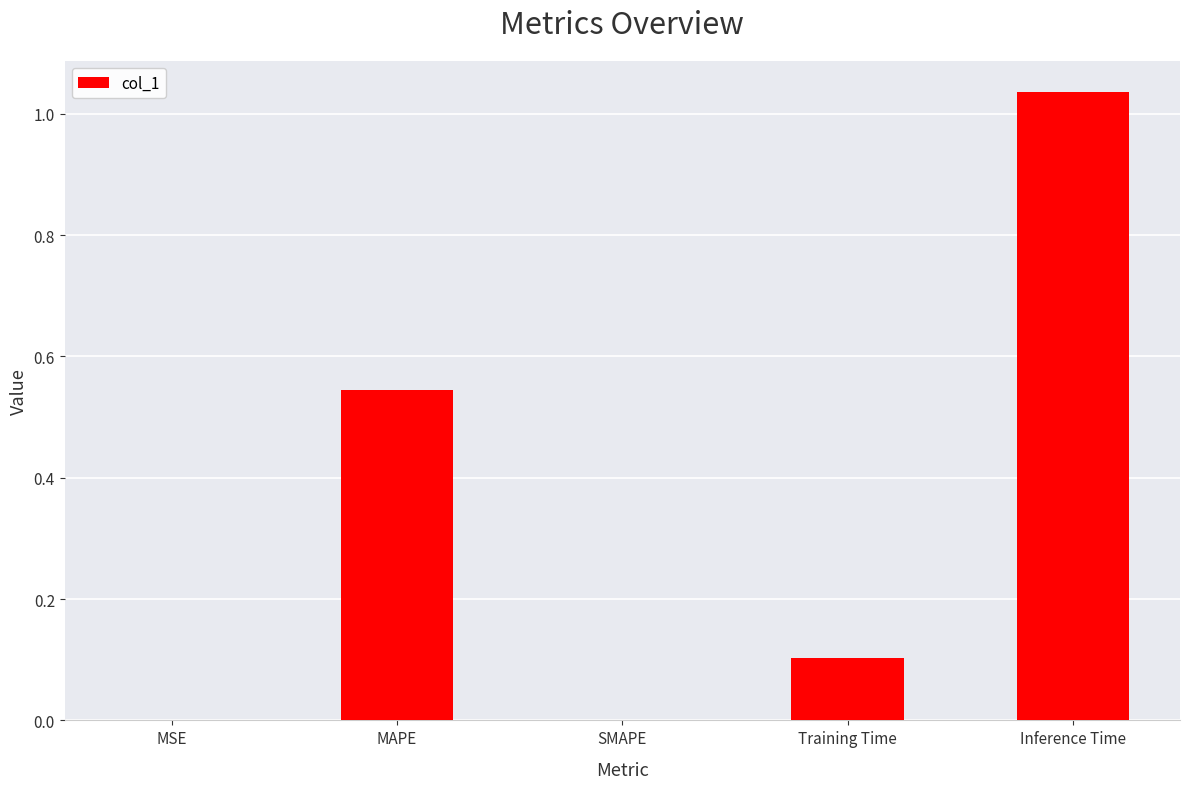

Between Training Time and MSE, which is larger?

Training Time